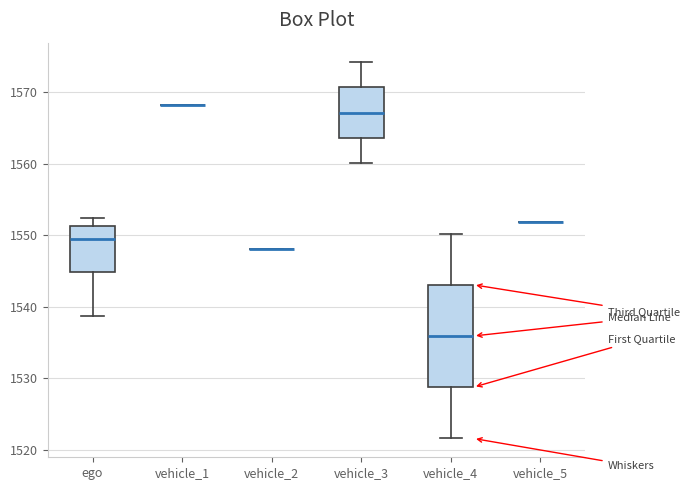

Where does the median line of the box for vehicle_3 sit on the y-axis? The values are not printed on the chart, so give them approximately, as read against the axis.

1567